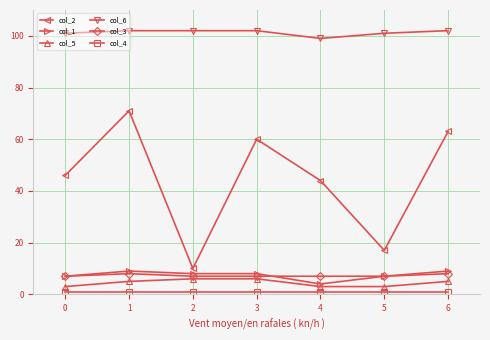

Which series has the widest spread of values?

col_2